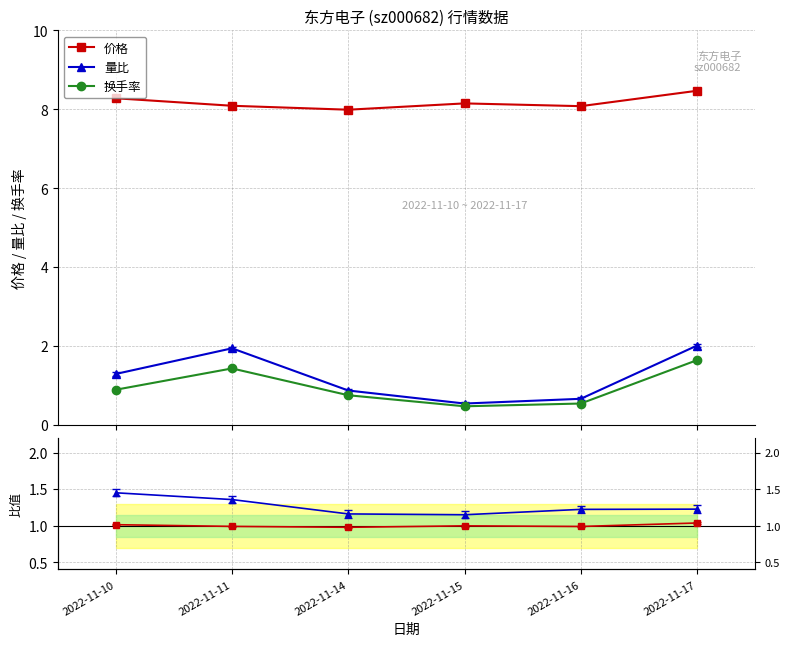

At how many categories does at least one series exceed 5?

6